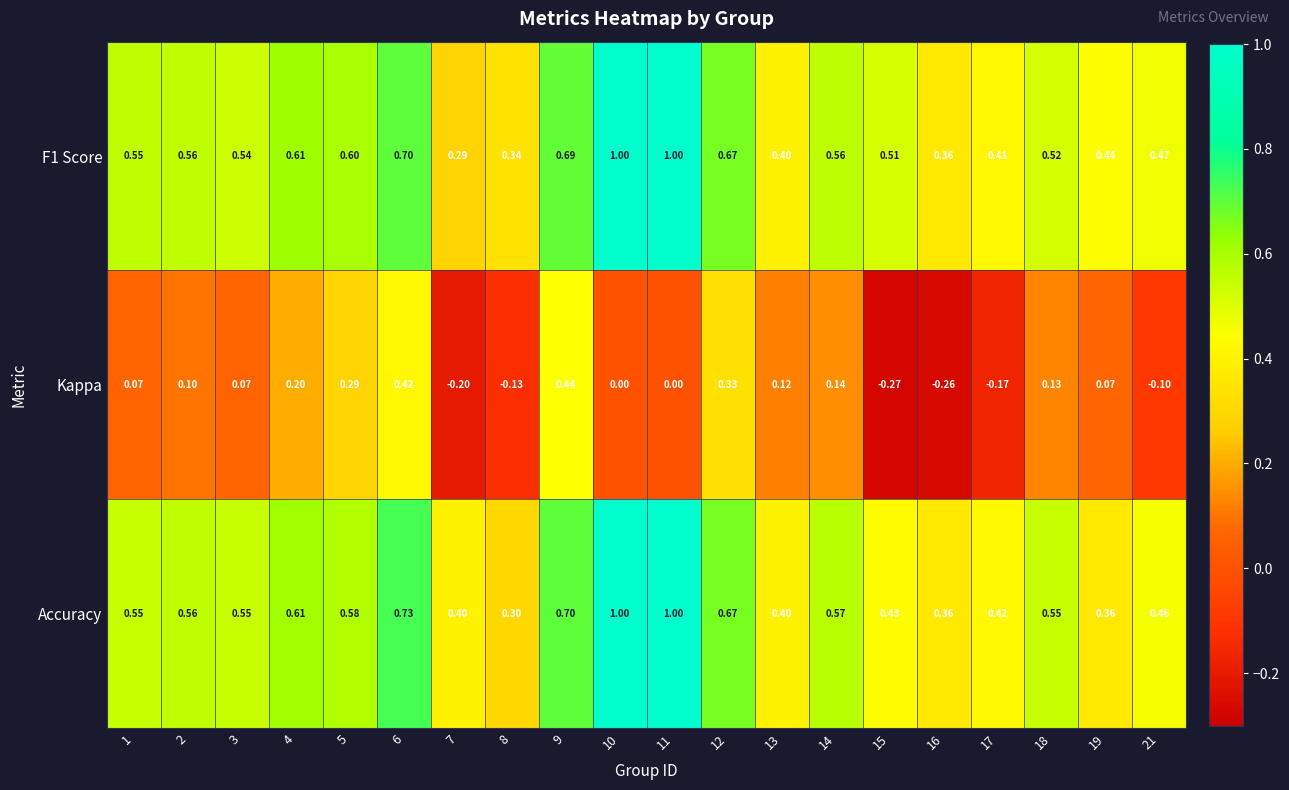

Is the value of F1 Score at 8 greater than the value of Accuracy at 1?

No